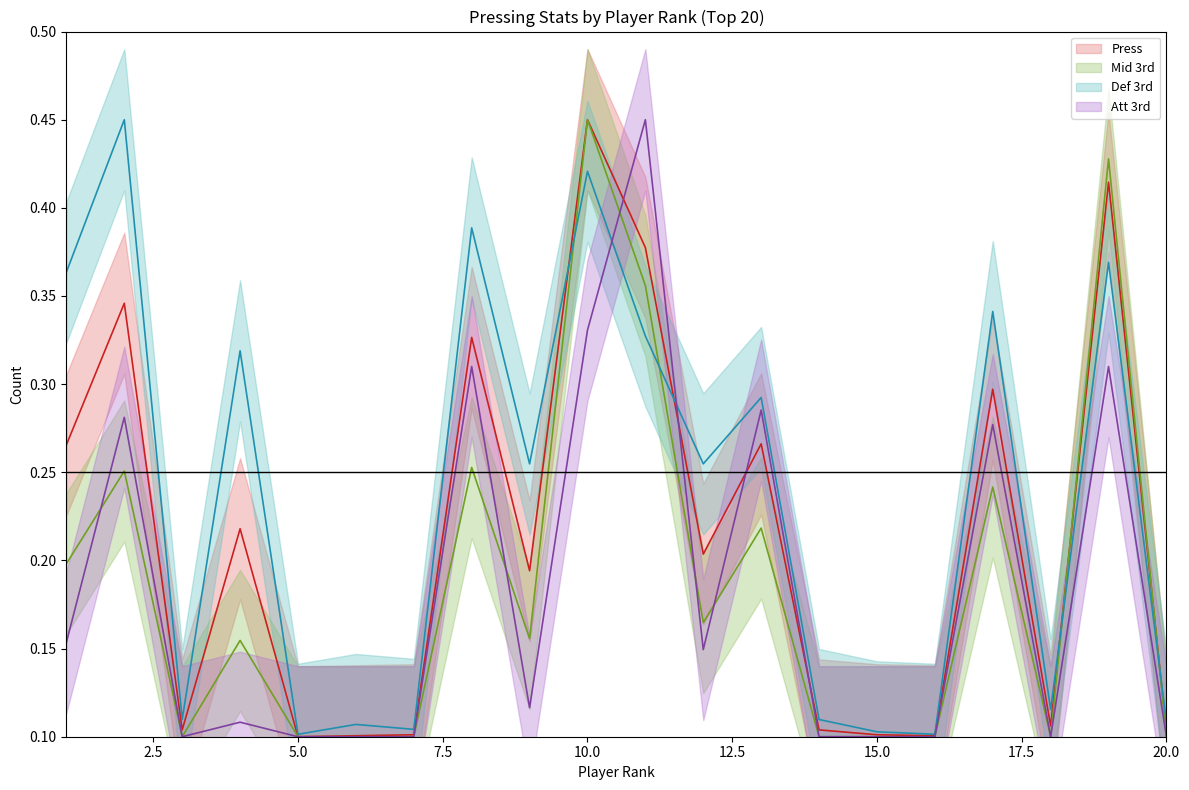

What is the difference between the maximum and second lowest values in the Att 3rd series?

0.3